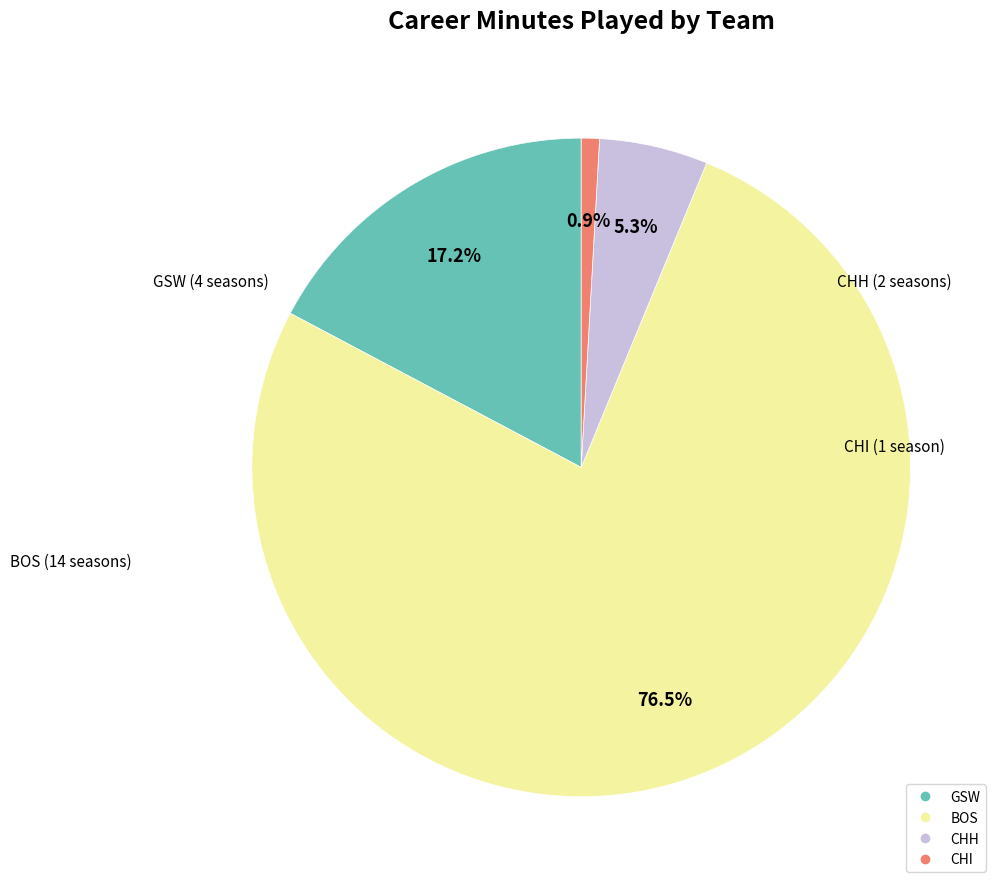

How many slices are in this pie chart?

4